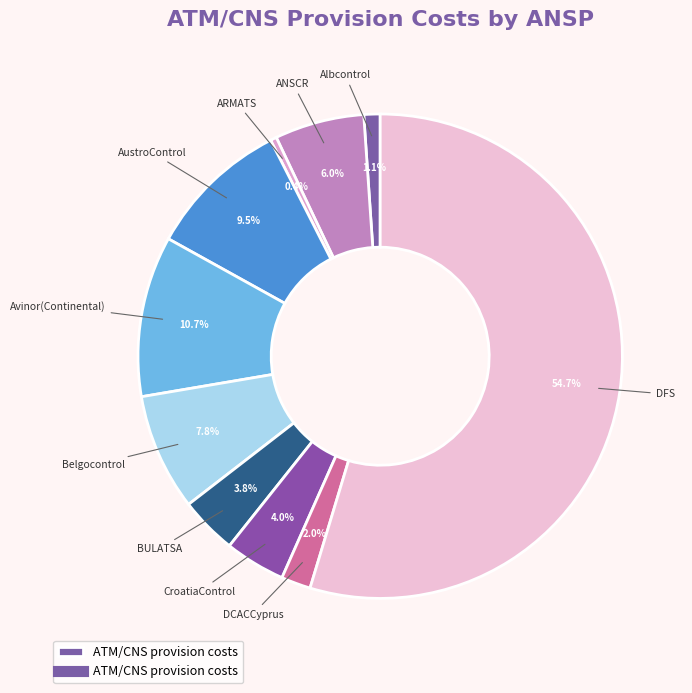

Count the number of slices in the pie.

10